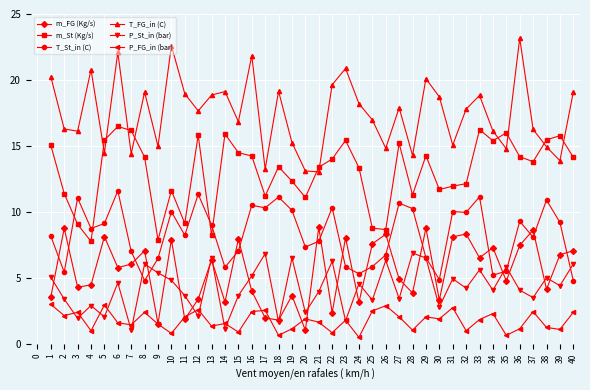

At which category does T_St_in (C) reach its first local valley?

2